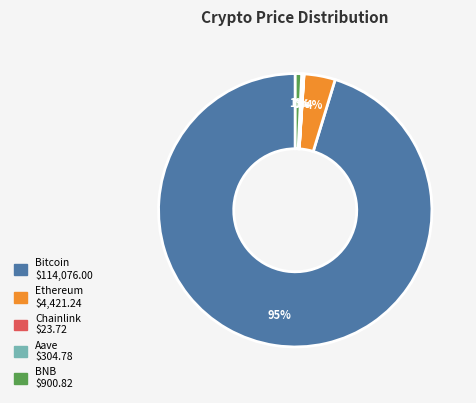

Does Ethereum account for over 50% of the chart?

No